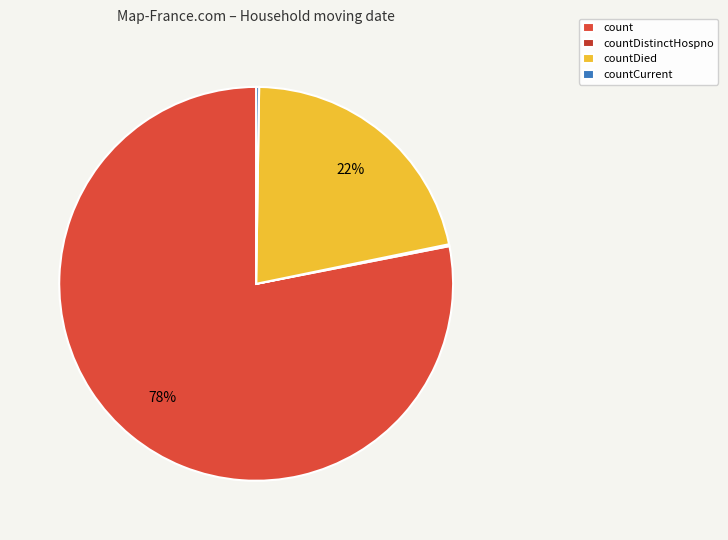

Is it true that countDistinctHospno is 0% of the pie?

True